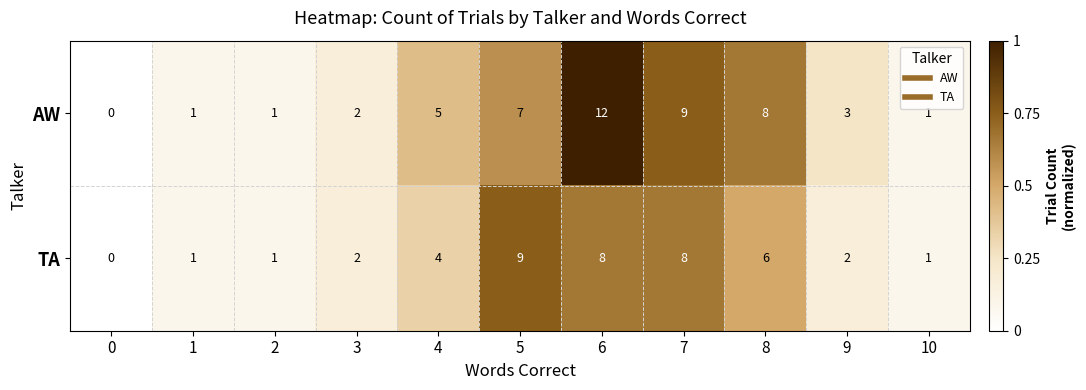

Which series has the largest total across all categories?

AW